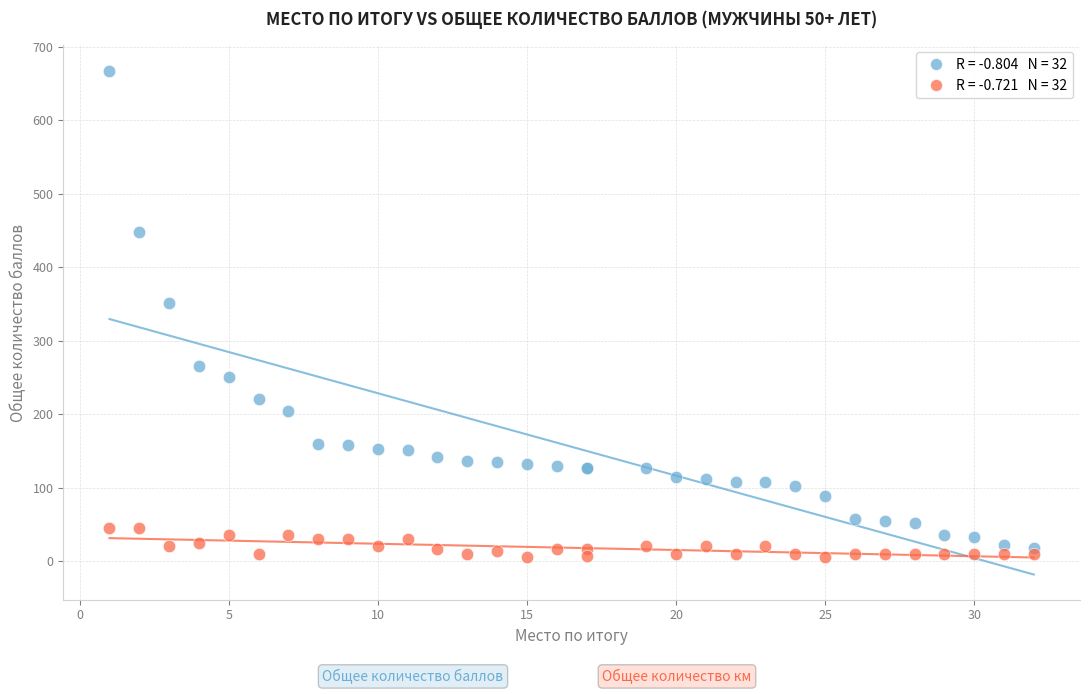

Across all series, what Y value is closest to 336?

351